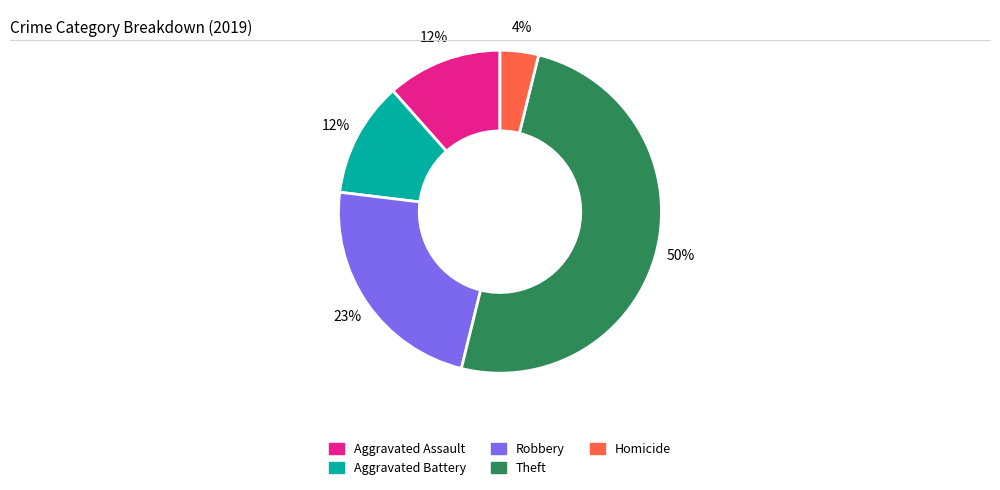

How many slices are in this pie chart?

5